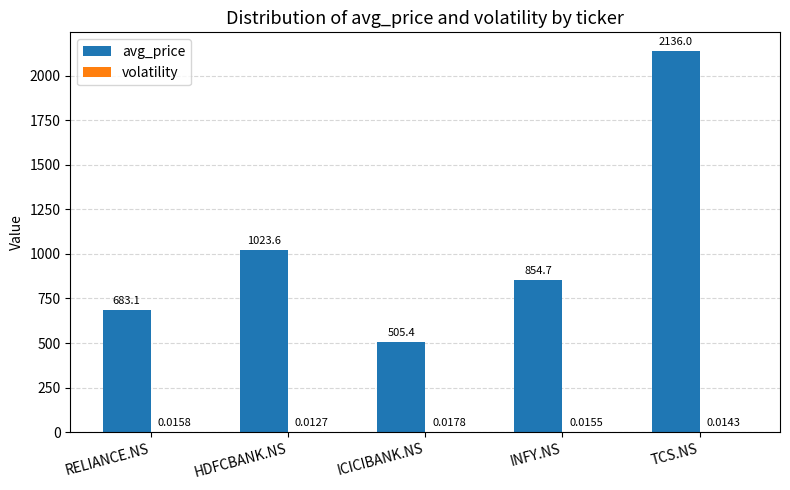

What is the sum of all avg_price values?

5202.8